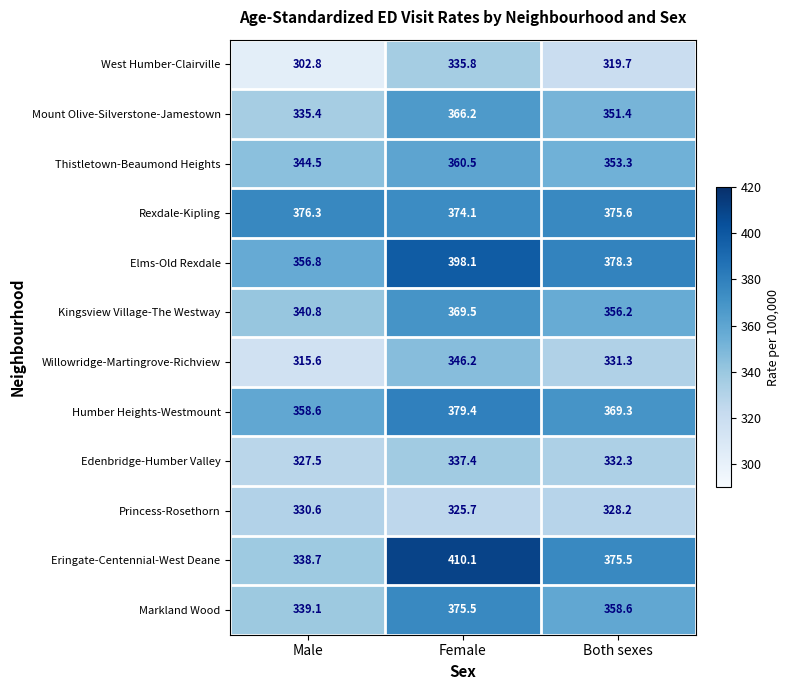

Which series has the widest spread of values?

Eringate-Centennial-West Deane